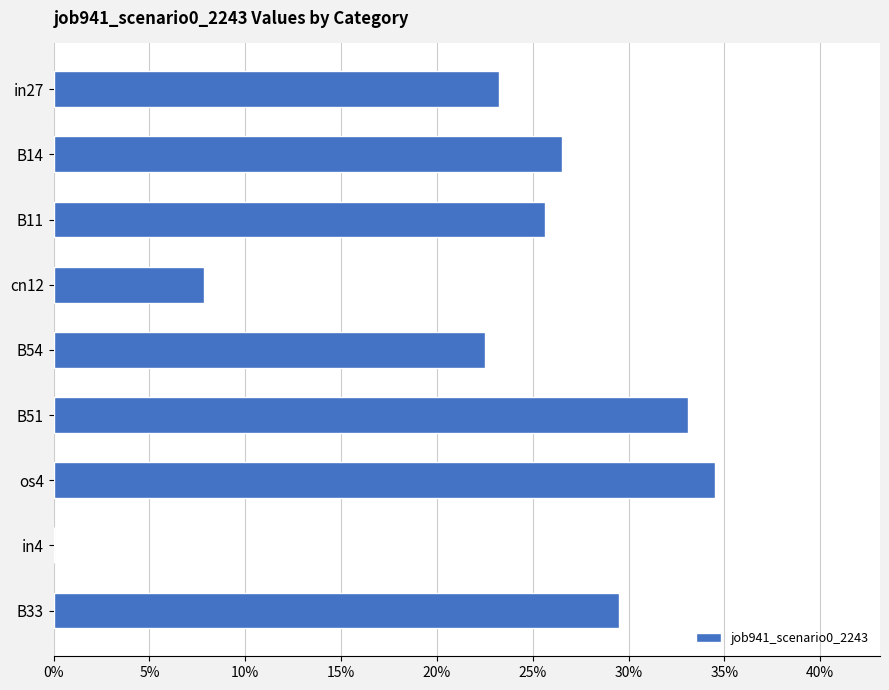

At which label is the value closest to 0?

in4